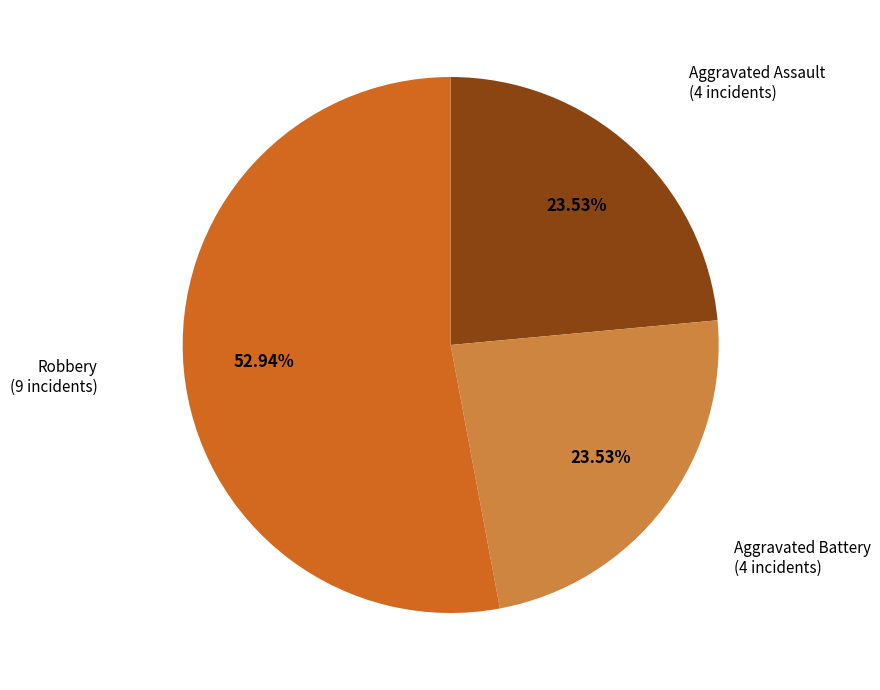

To the nearest percent, what is the difference between the largest and smallest slice percentages?

29%